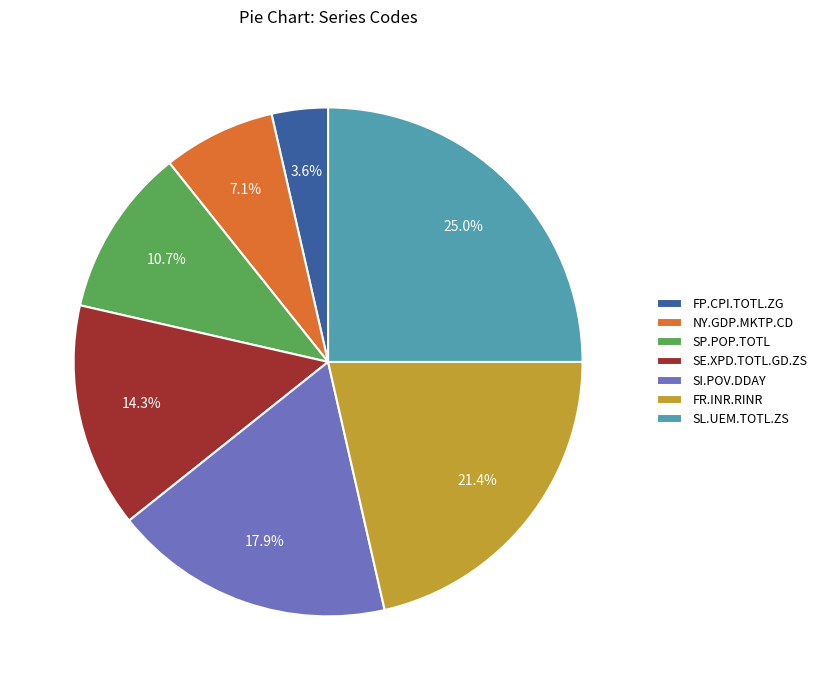

Which has a higher value, FP.CPI.TOTL.ZG or FR.INR.RINR?

FR.INR.RINR